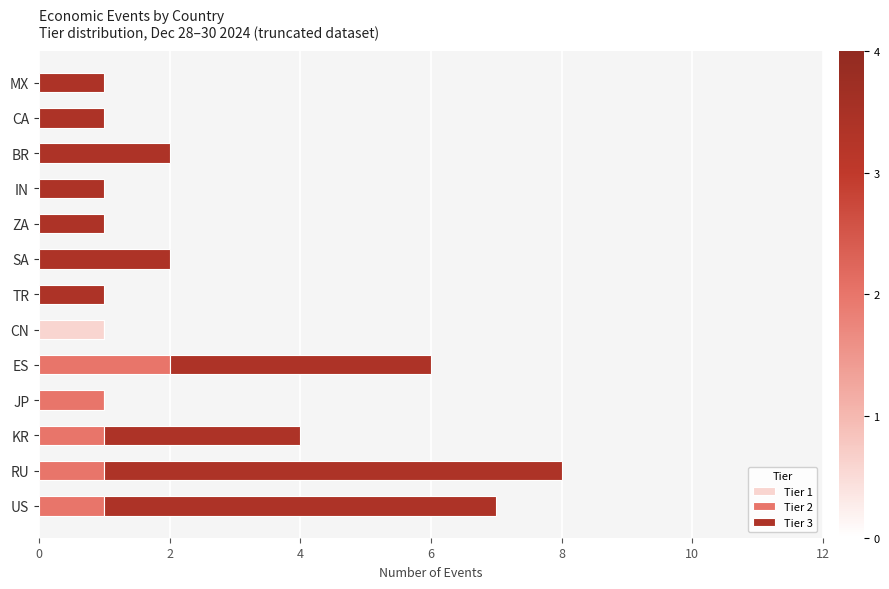

What is the total value across all series at US?

7